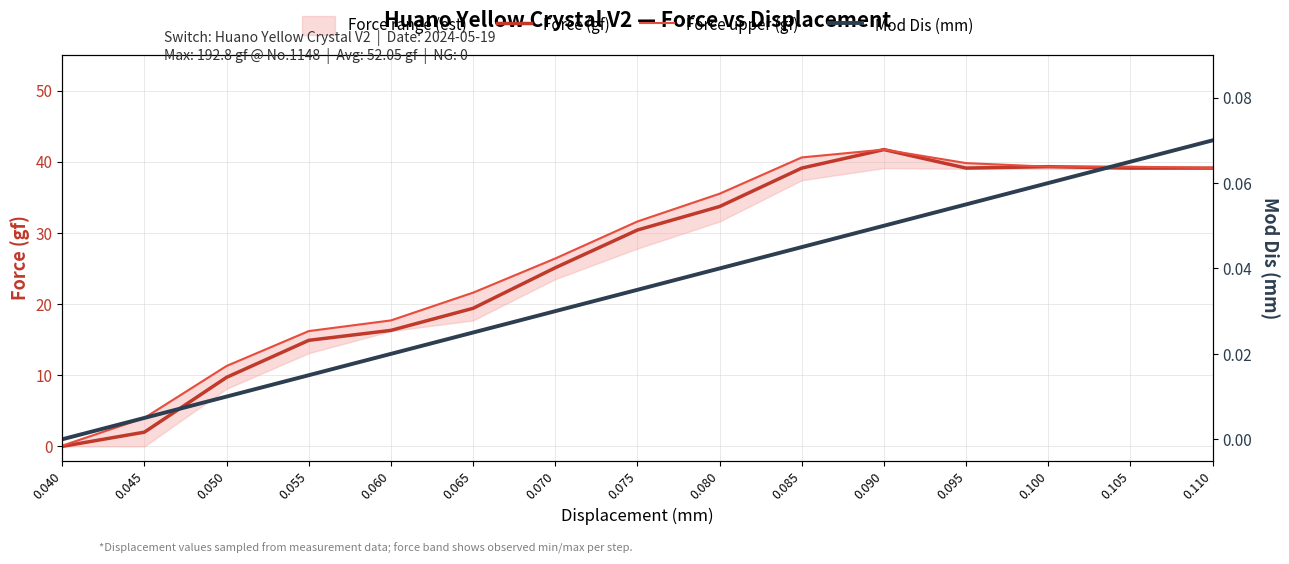

List the series in order of their peak value, lowest first.

Mod Dis (mm), Force (gf), Force upper (gf)